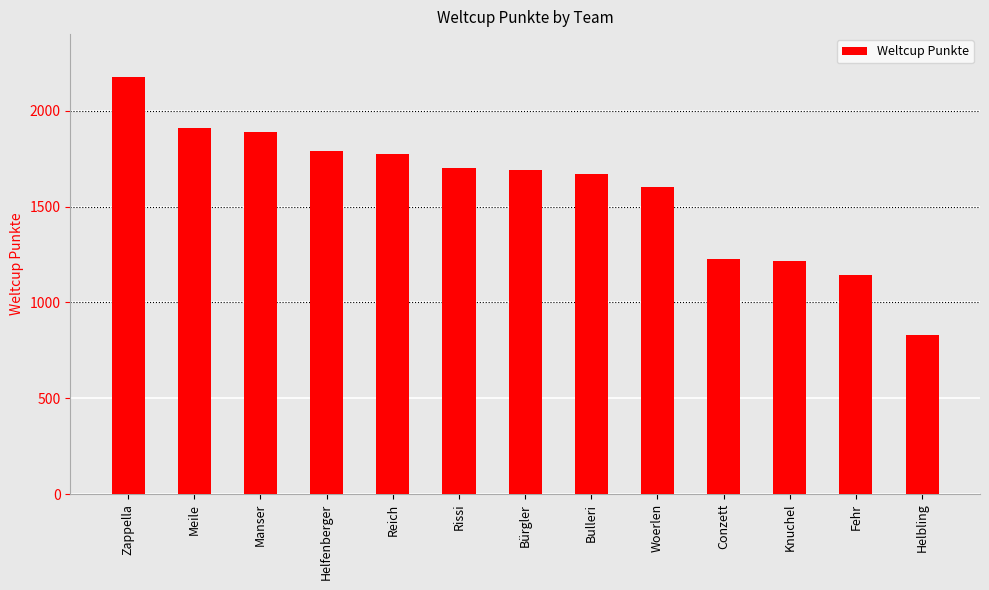

What position from the left is Helbling?

13